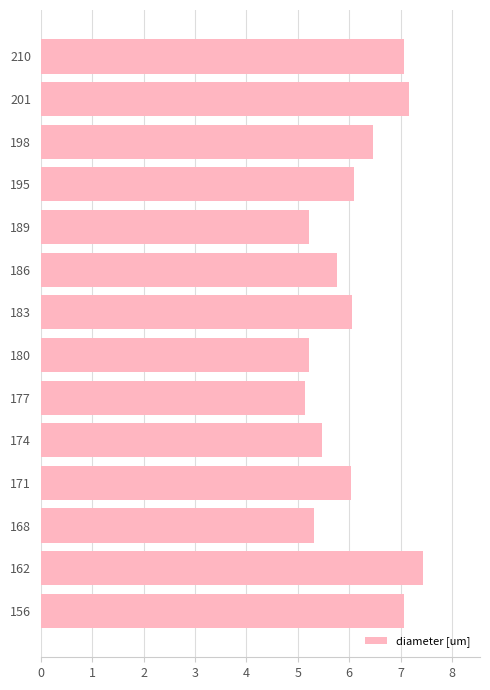

What is the change in value from 189 to 195?

+0.9